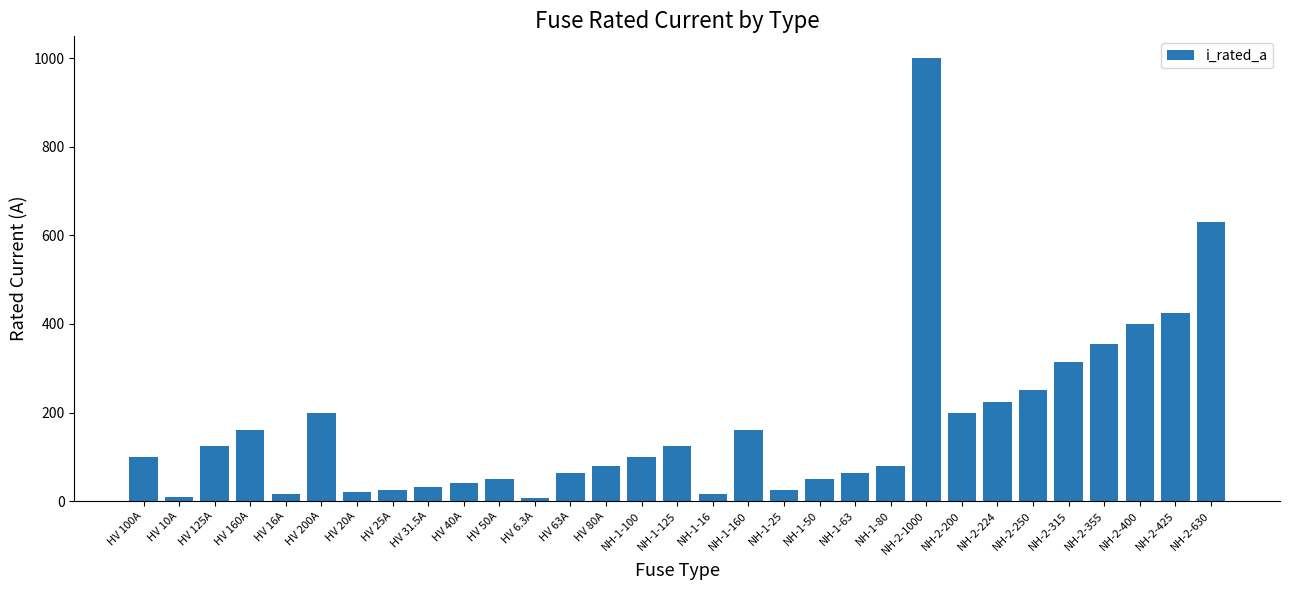

What is the change in value from HV 63A to NH-1-50?

-13.0